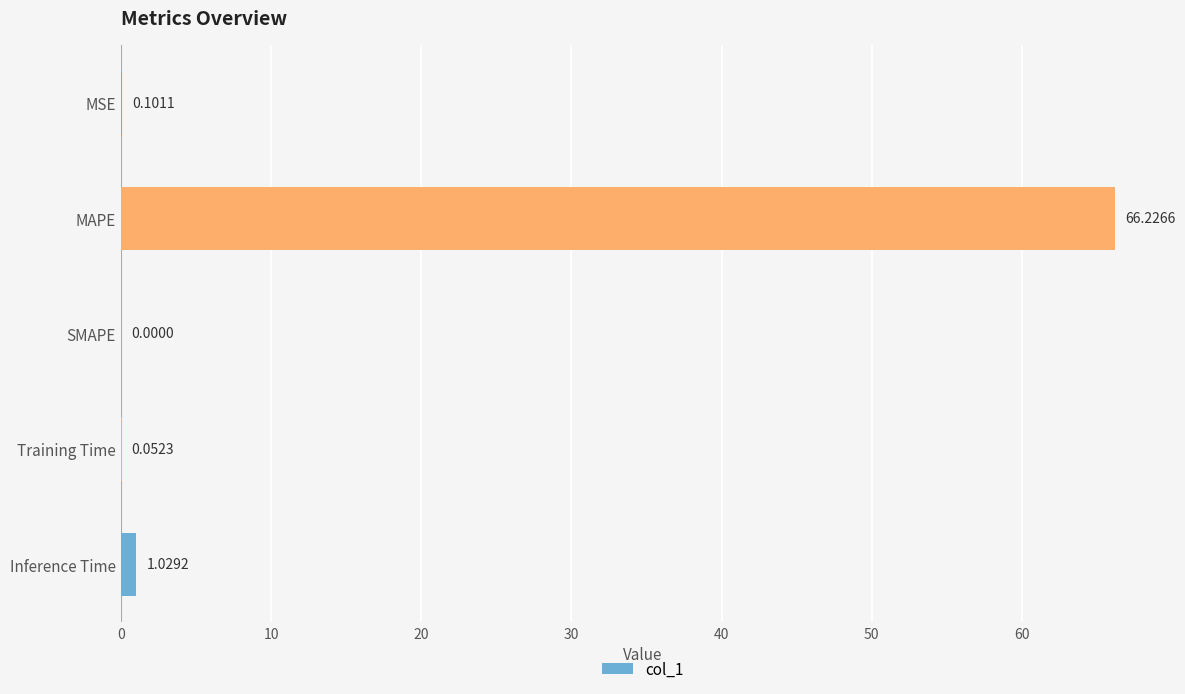

What is the sum of all values?

67.4